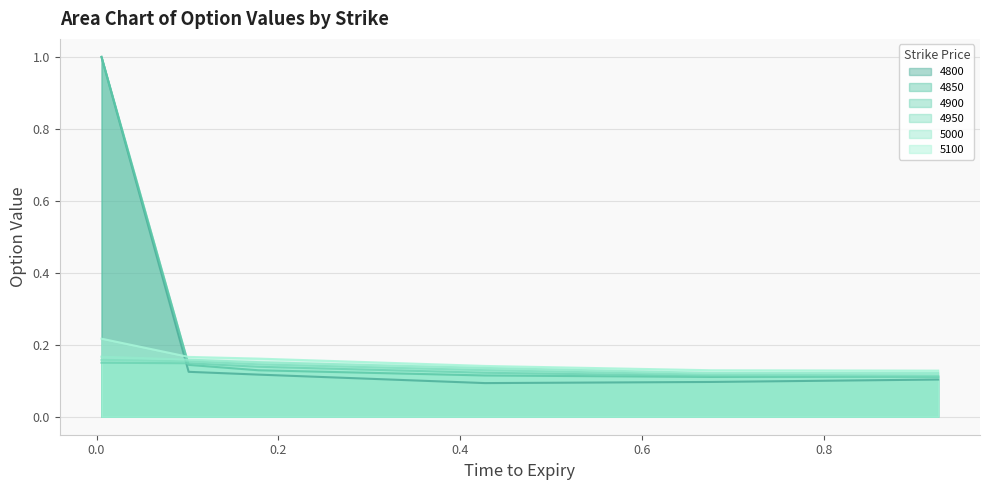

How many interior local valleys does the 4850 series have?

1